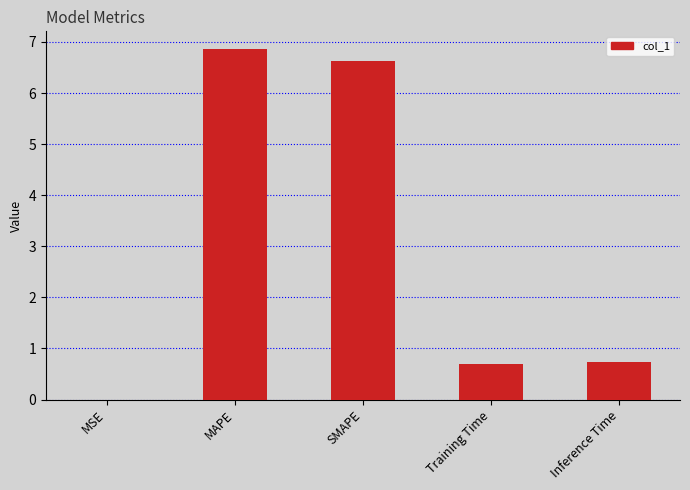

What is the change in value from SMAPE to Training Time?

-5.9